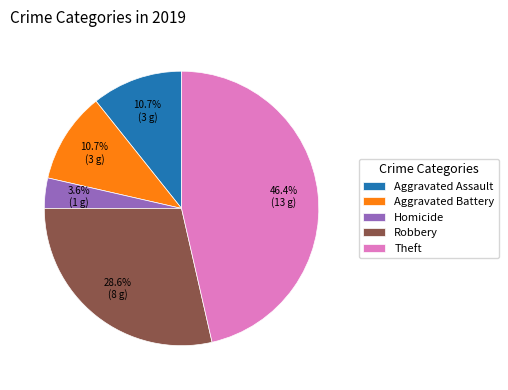

How many segments does this pie chart have?

5